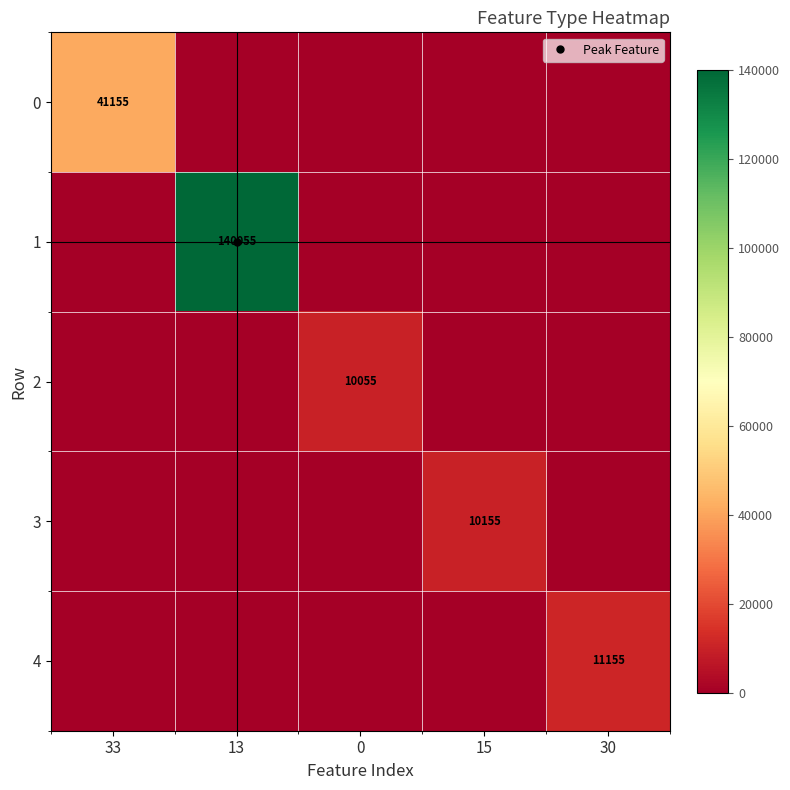

Rank the categories by 2 value from lowest to highest.

33, 13, 15, 30, 0